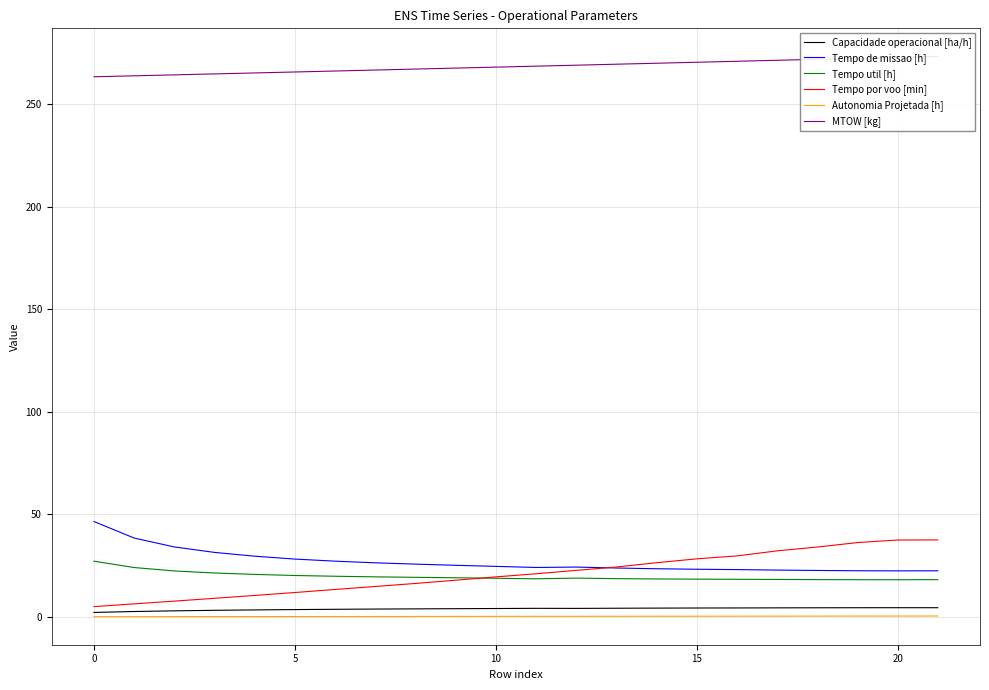

What value does the Tempo util [h] series have at 7?

19.5